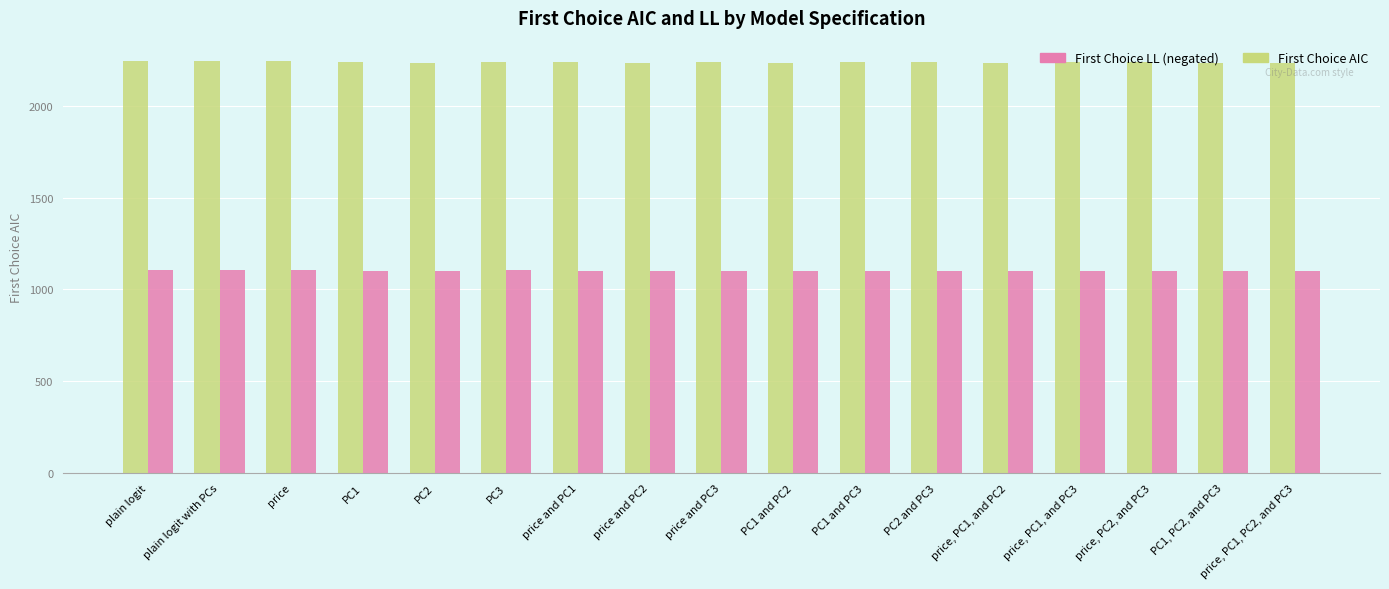

Where does the First Choice LL (negated) series first go above 1101?

plain logit